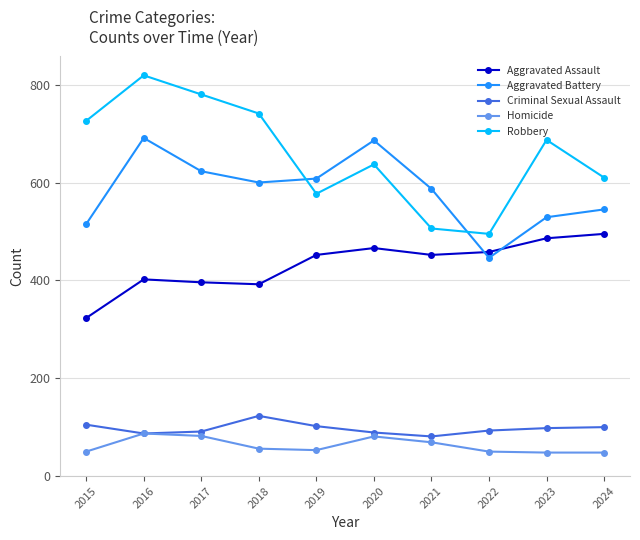

True or false: Robbery and Aggravated Assault intersect in this chart.

False